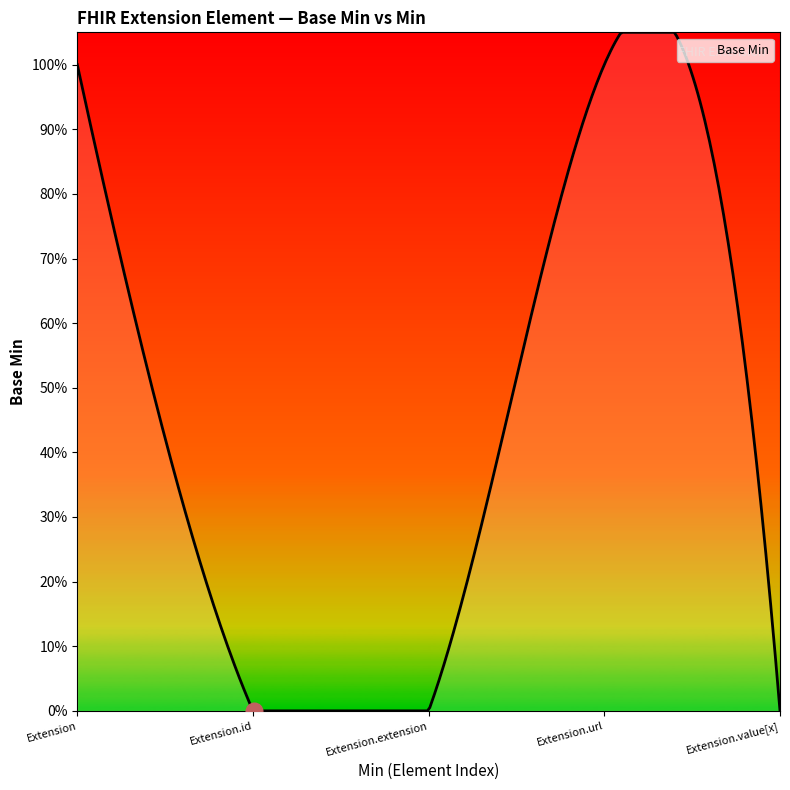

Does the chart display data point markers on the line(s)?

No